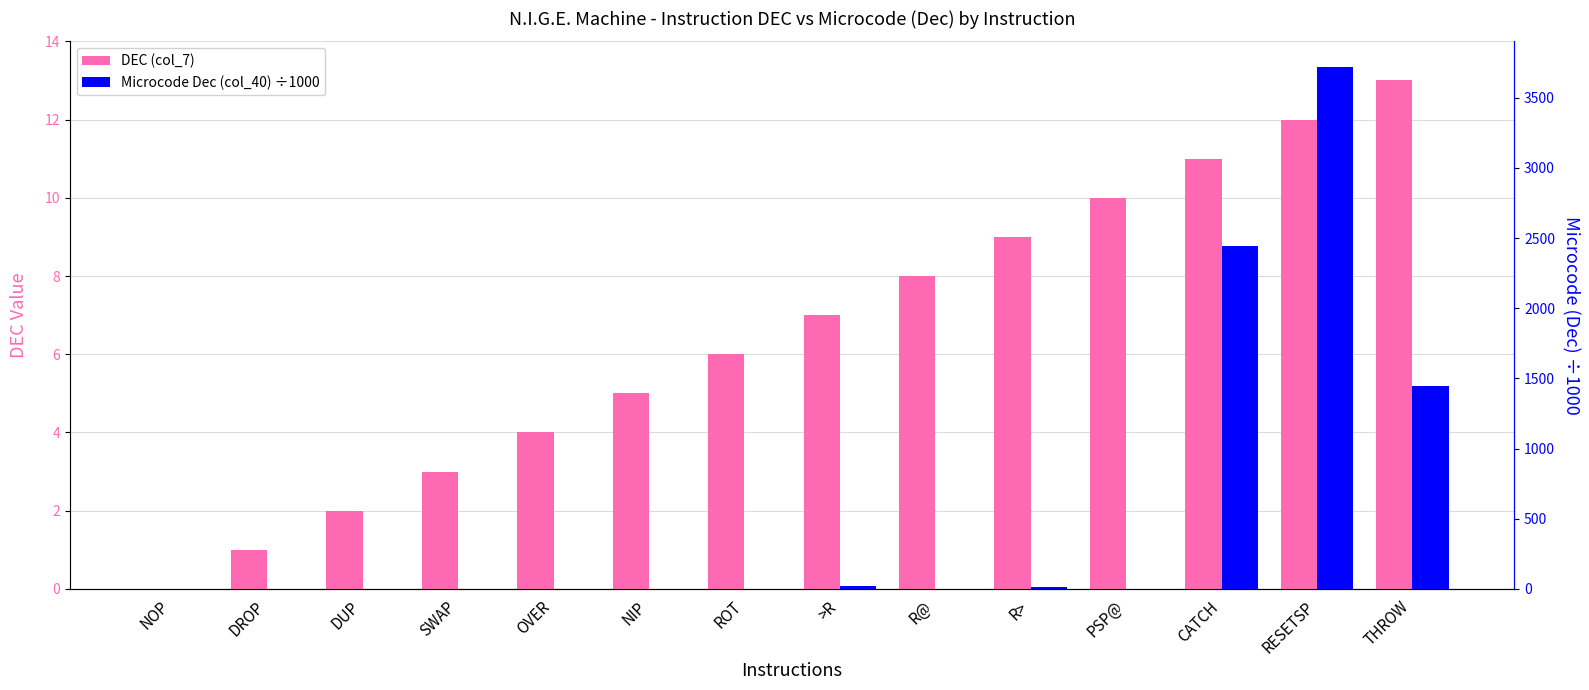

What is the difference between the second highest and minimum values in the DEC (col_7) series?

12.0